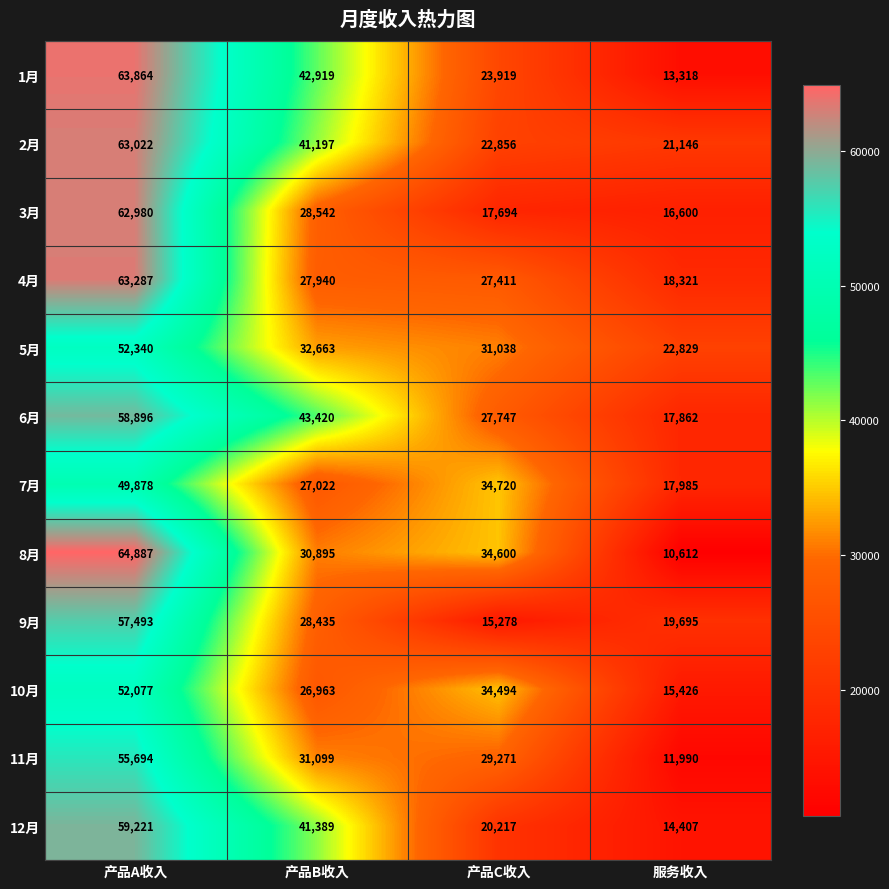

True or false: 11月 has a value of 31099 at 产品B收入.

True